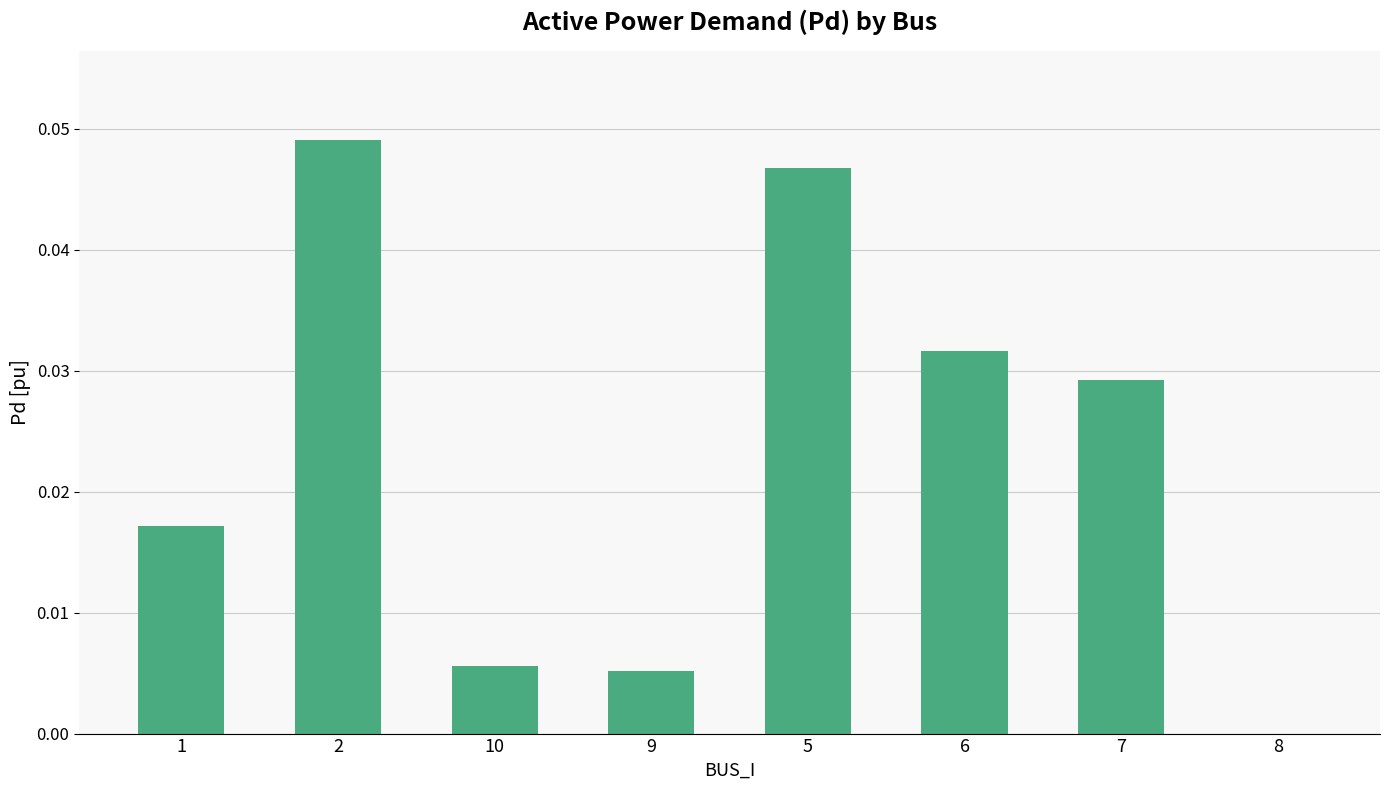

True or false: the data shows 0.0 at 1.

True